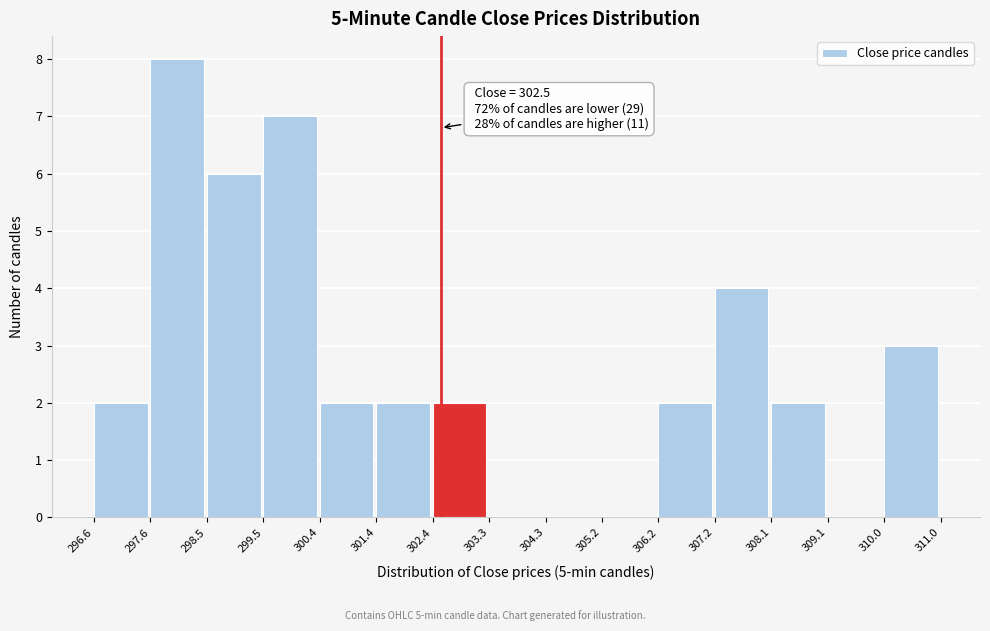

Which range on the x-axis has the tallest bar?

297.6 to 298.5